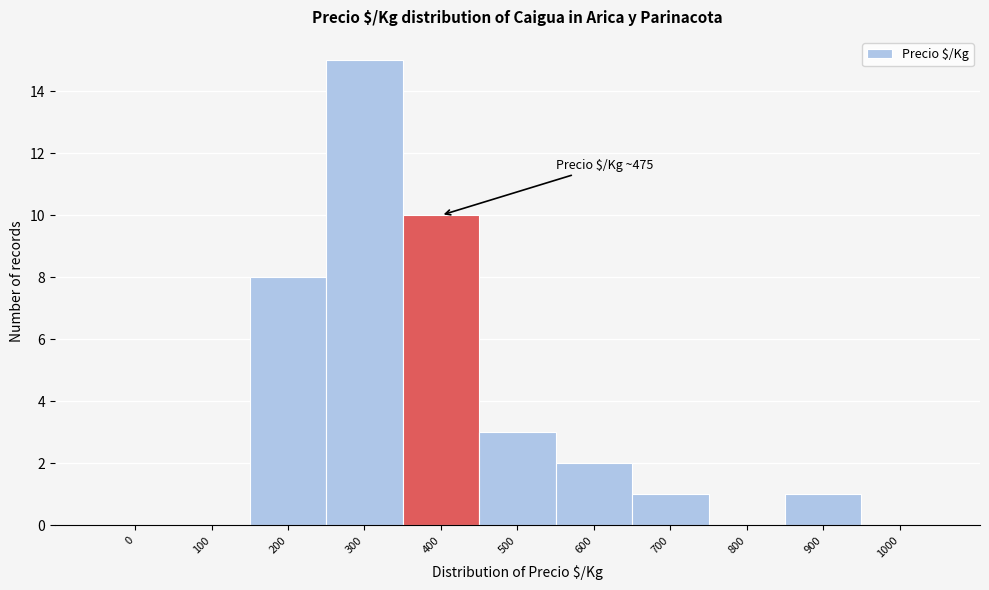

Reading left to right, transcribe all the data shown in this chart.

0=0	100=0	200=8	300=15	400=10	500=3	600=2	700=1	800=0	900=1	1000=0